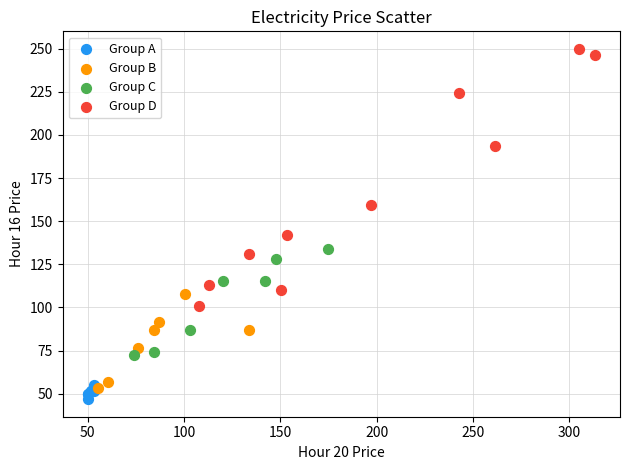

Which series has the widest spread of Y values?

Group D